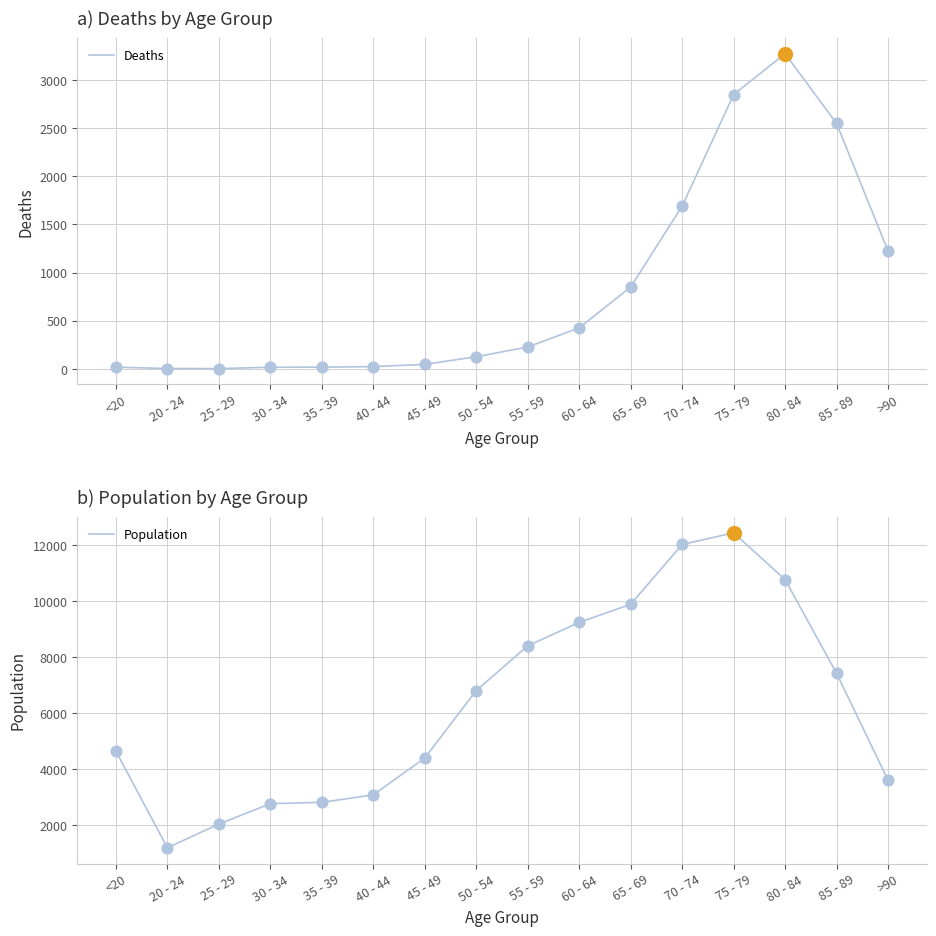

Which series has the largest total across all categories?

Population